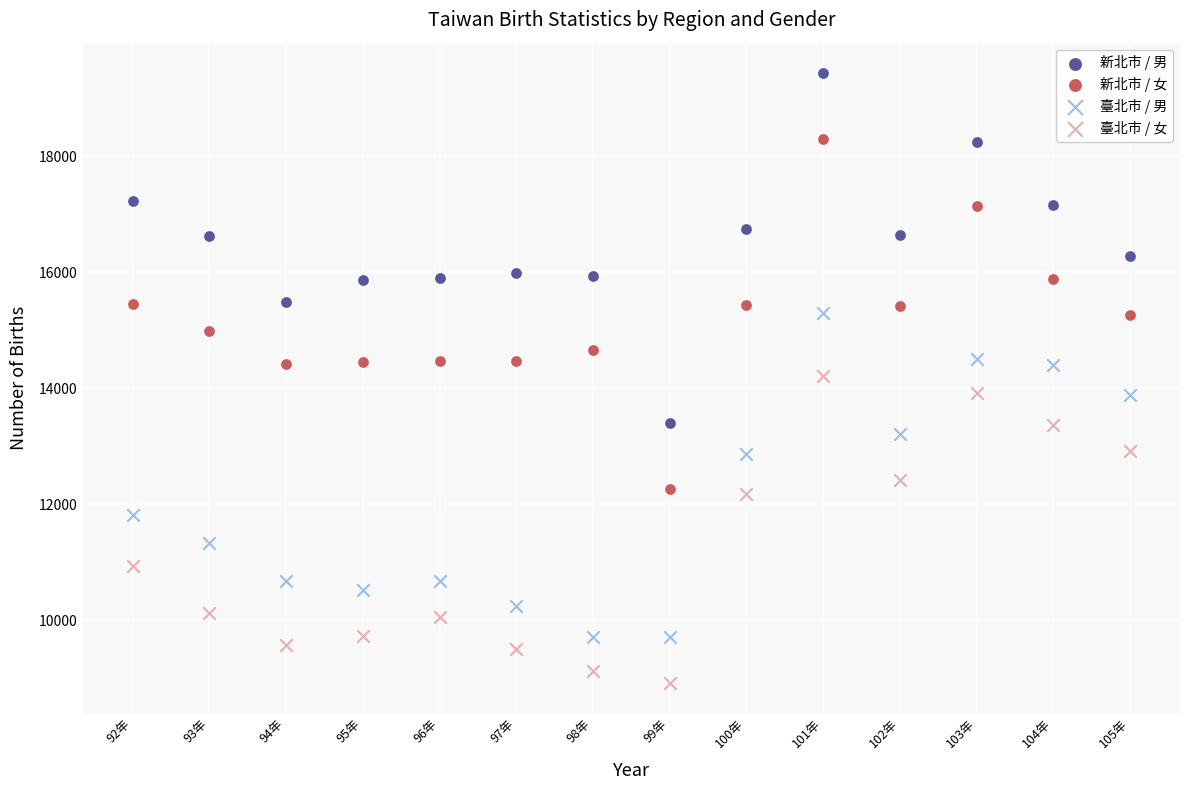

What is the X range (max minus min) for the scatter plot?

13